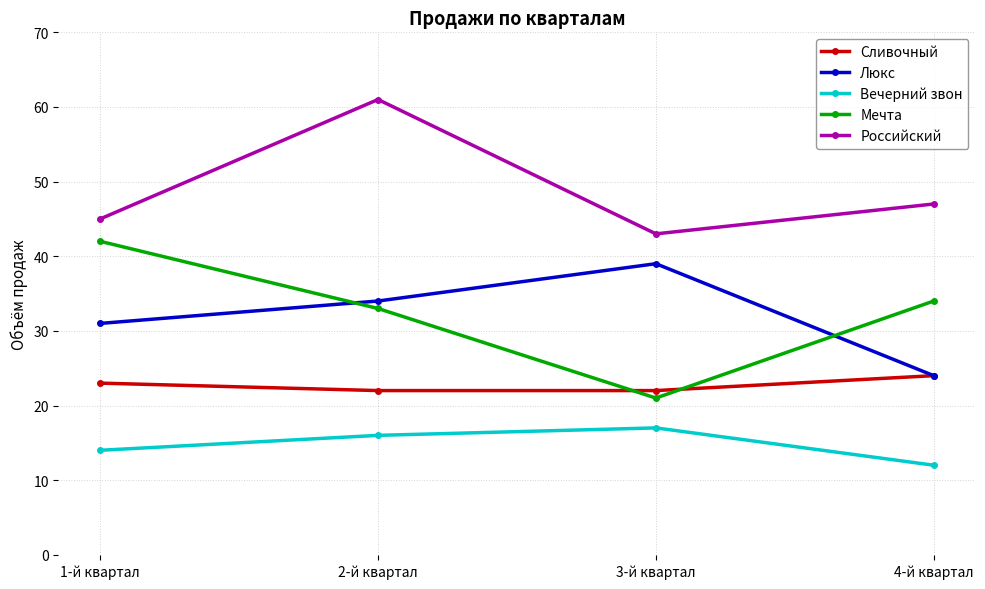

What is the label of the 2nd point from the right?

3-й квартал